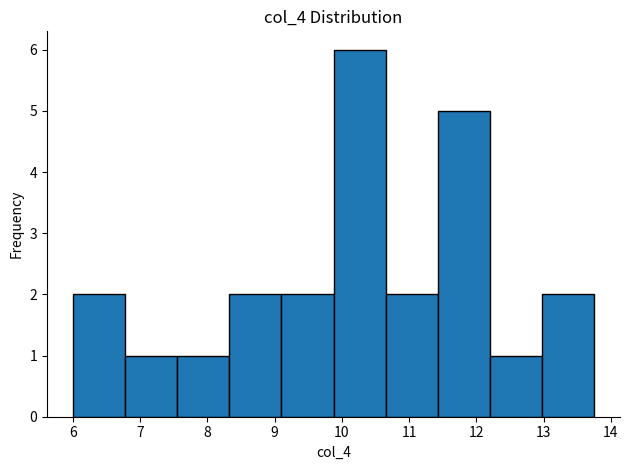

Which range on the x-axis has the tallest bar?

9.9 to 10.7